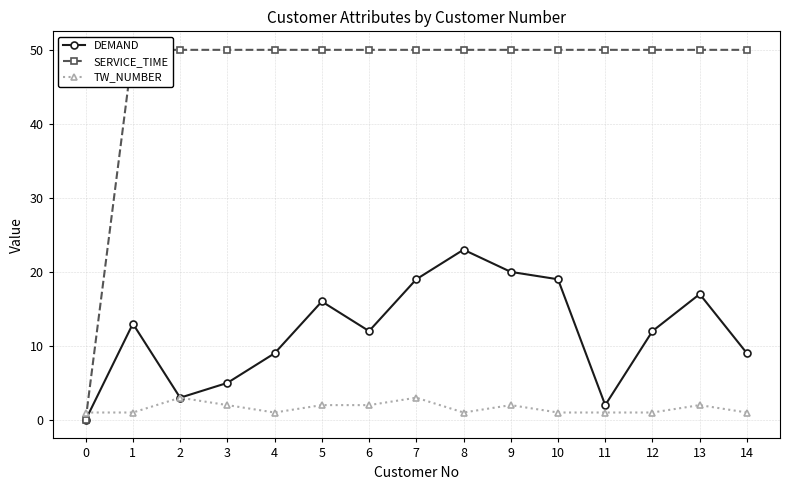

What is the highest value of the TW_NUMBER series?

3